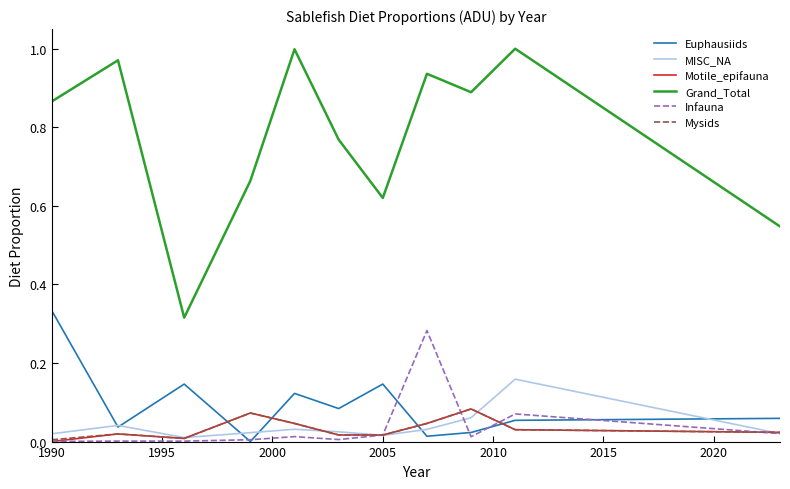

Which series has the largest total across all categories?

Grand_Total